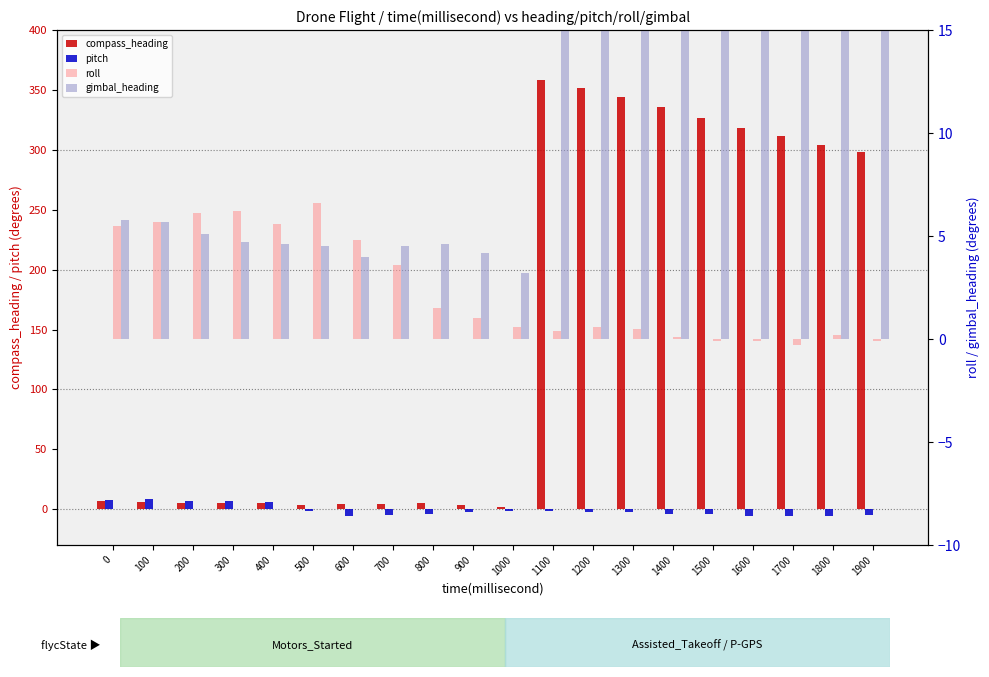

How many categories are shown in the chart?

20